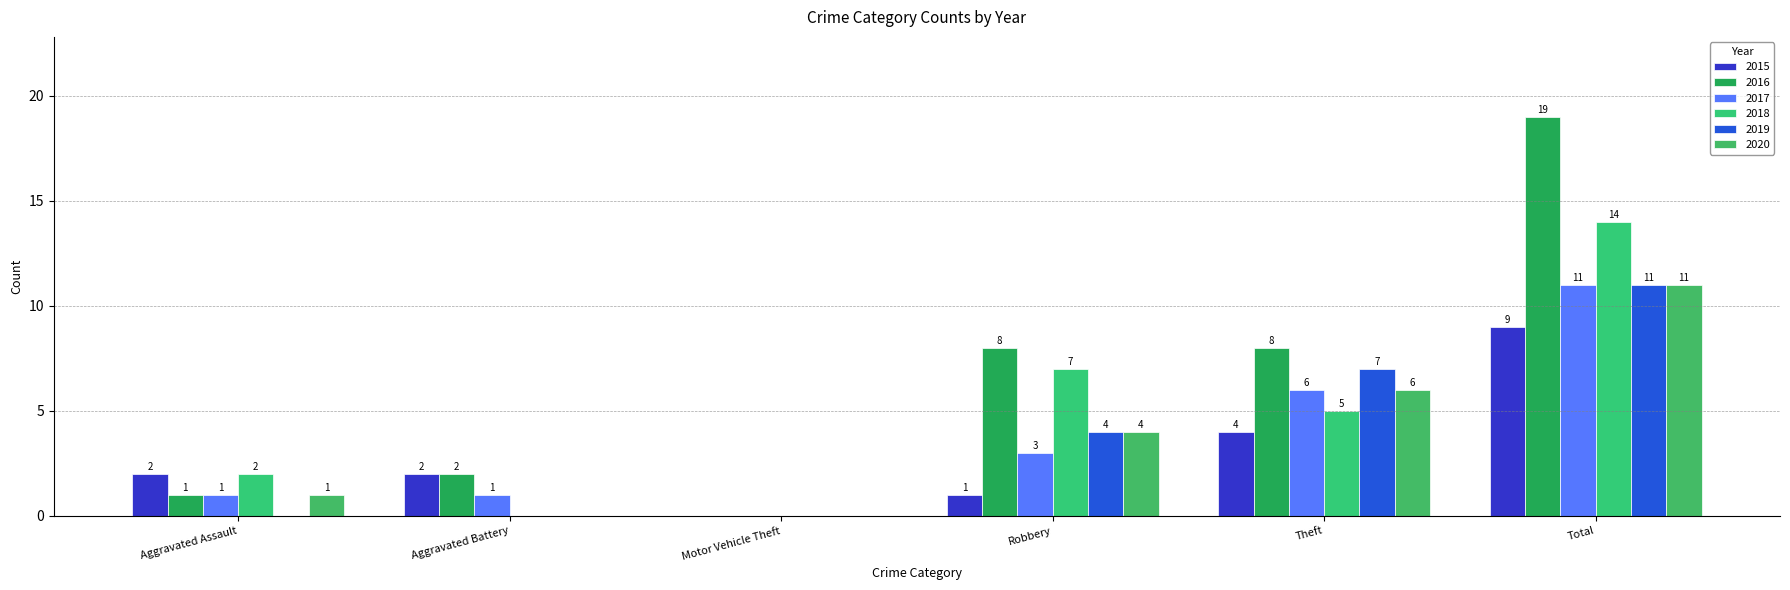

Reading left to right, list all the values displayed in this chart.

2015: Aggravated Assault=2	Aggravated Battery=2	Motor Vehicle Theft=0	Robbery=1	Theft=4	Total=9
2016: Aggravated Assault=1	Aggravated Battery=2	Motor Vehicle Theft=0	Robbery=8	Theft=8	Total=19
2017: Aggravated Assault=1	Aggravated Battery=1	Motor Vehicle Theft=0	Robbery=3	Theft=6	Total=11
2018: Aggravated Assault=2	Aggravated Battery=0	Motor Vehicle Theft=0	Robbery=7	Theft=5	Total=14
2019: Aggravated Assault=0	Aggravated Battery=0	Motor Vehicle Theft=0	Robbery=4	Theft=7	Total=11
2020: Aggravated Assault=1	Aggravated Battery=0	Motor Vehicle Theft=0	Robbery=4	Theft=6	Total=11